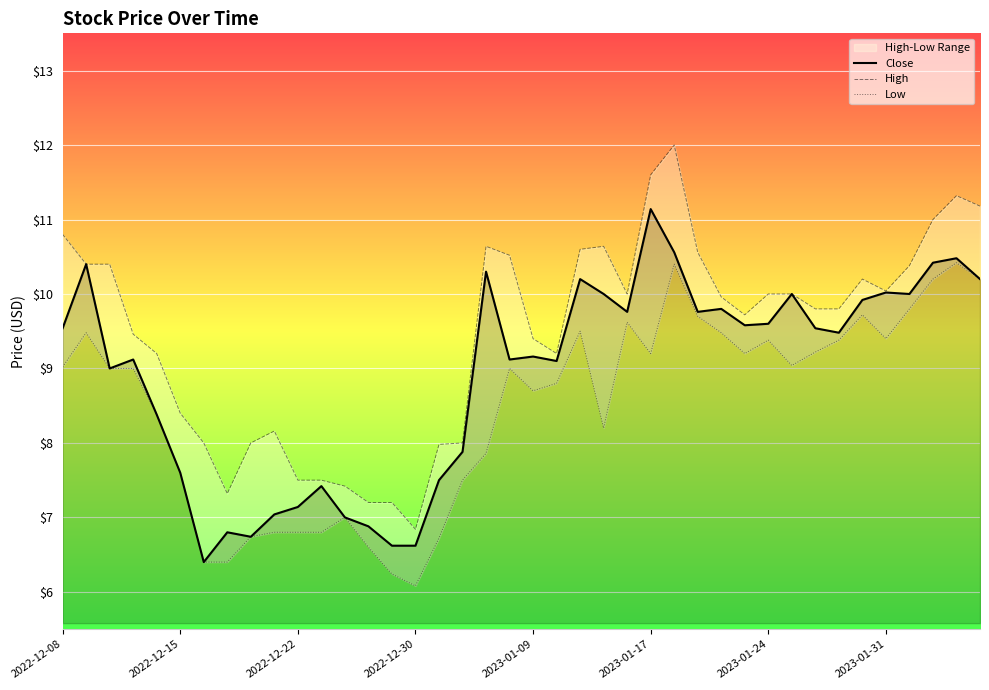

The Close series shows 14.4 at 2023-01-24. True or false?

False